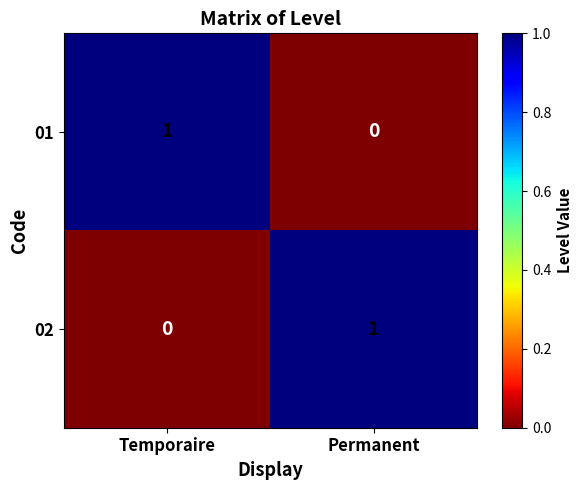

Reading left to right, transcribe all the data shown in this chart.

01: Temporaire=1	Permanent=0
02: Temporaire=0	Permanent=1